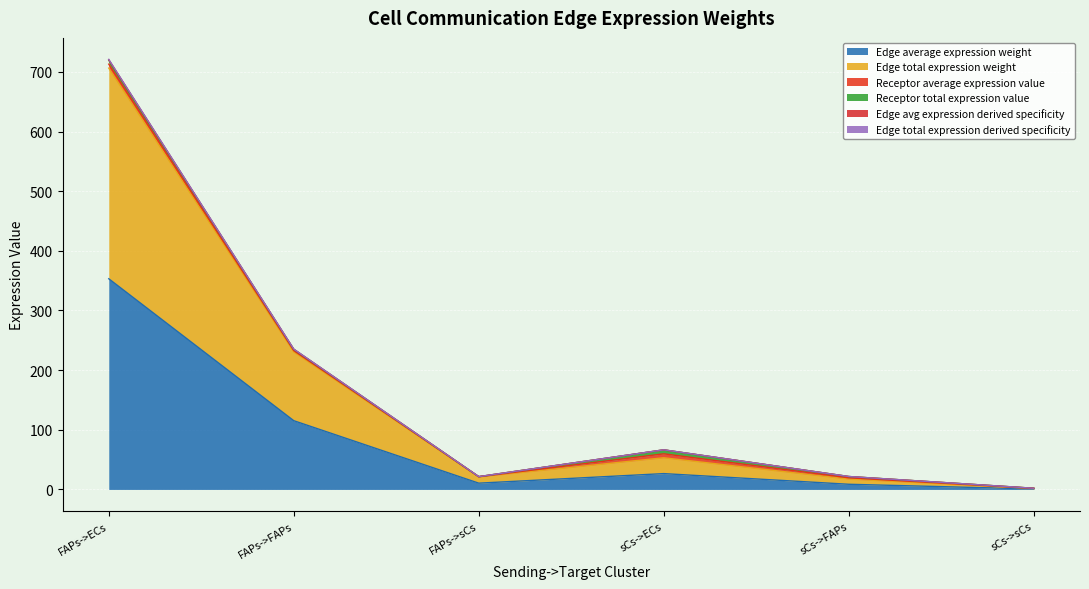

True or false: Edge average expression weight and Edge total expression weight cross at least once.

False